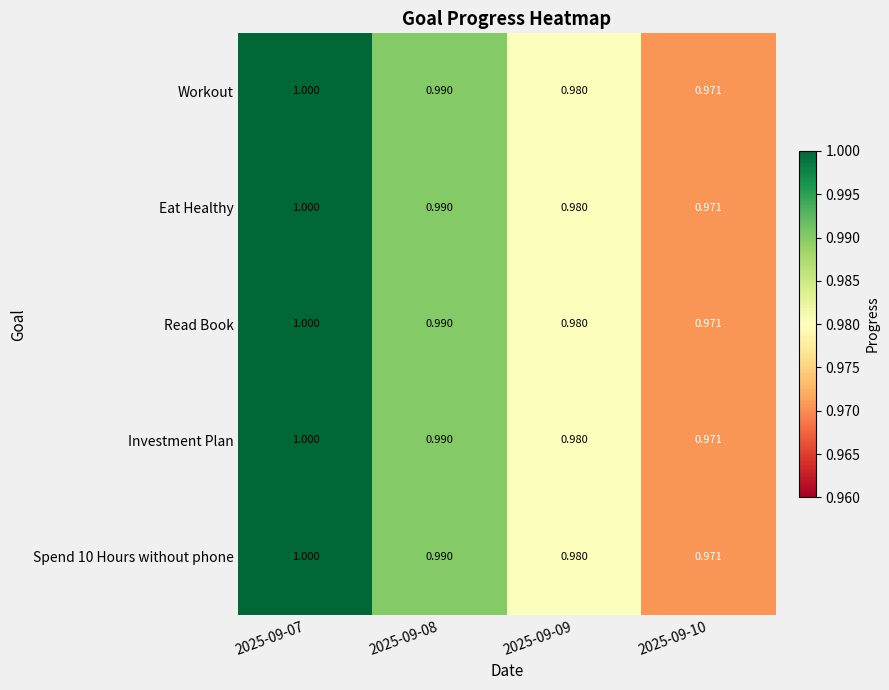

Is the value of Eat Healthy at 2025-09-08 greater than the value of Read Book at 2025-09-09?

Yes